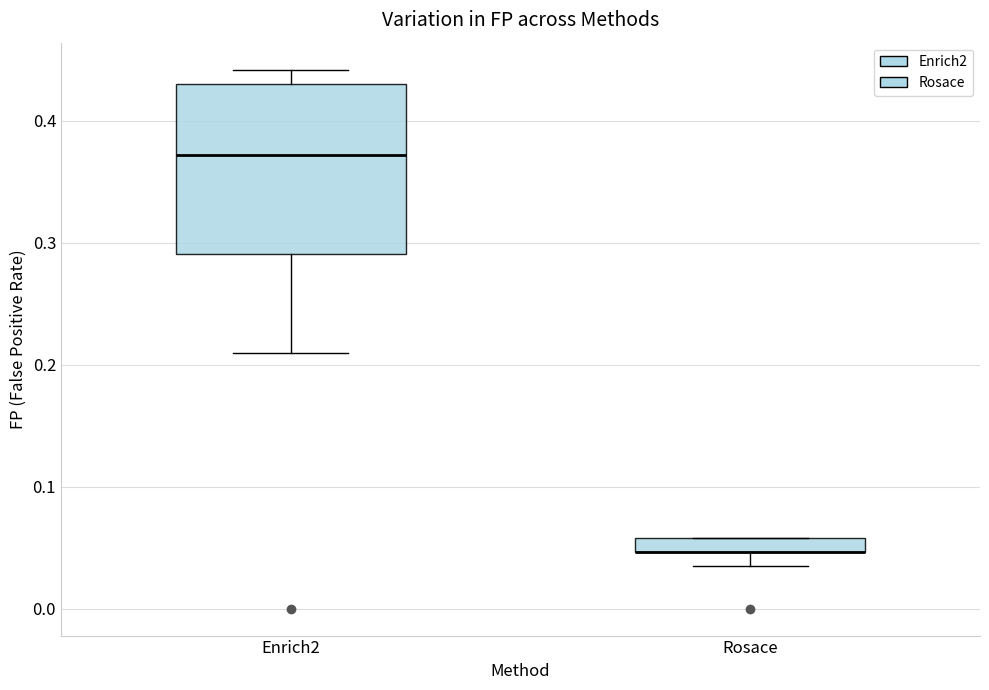

Comparing the boxes themselves (not the whiskers), which one is the tallest?

Enrich2